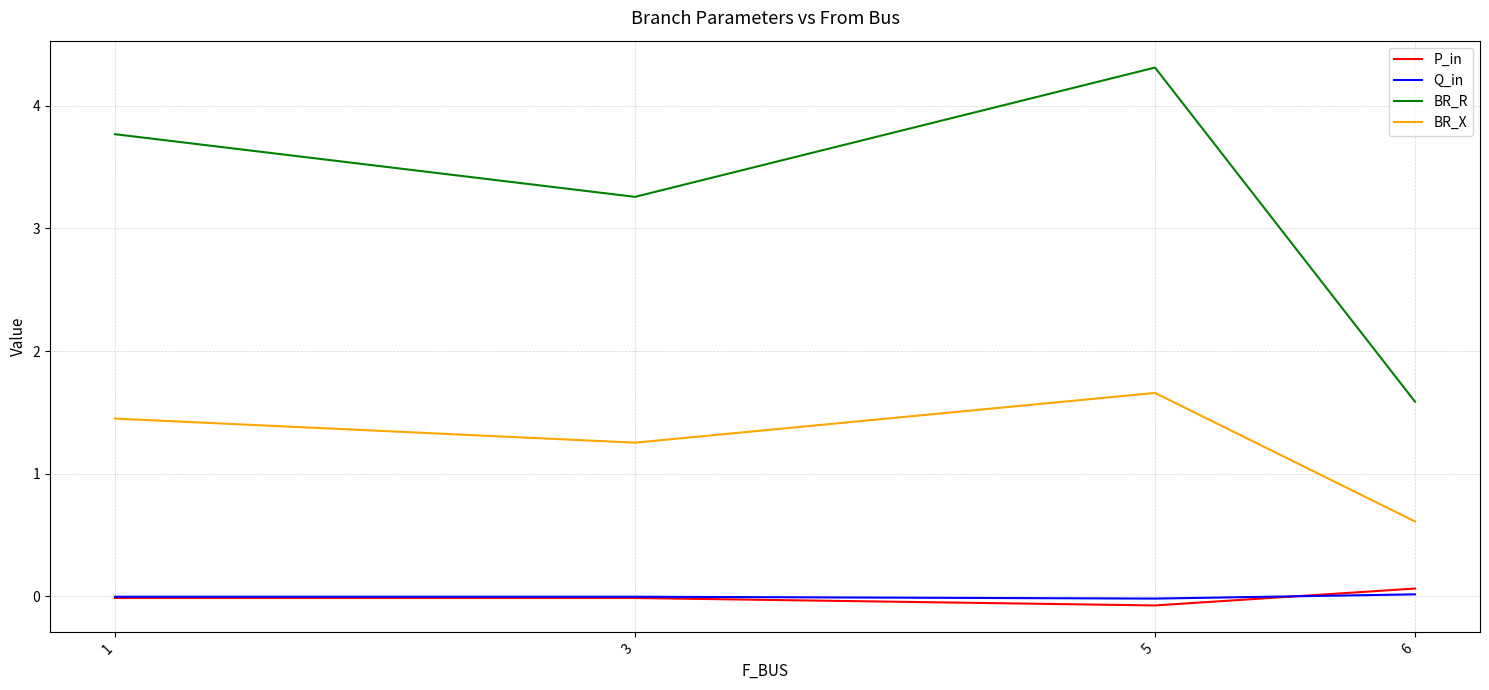

What is the highest value of the BR_X series?

1.7